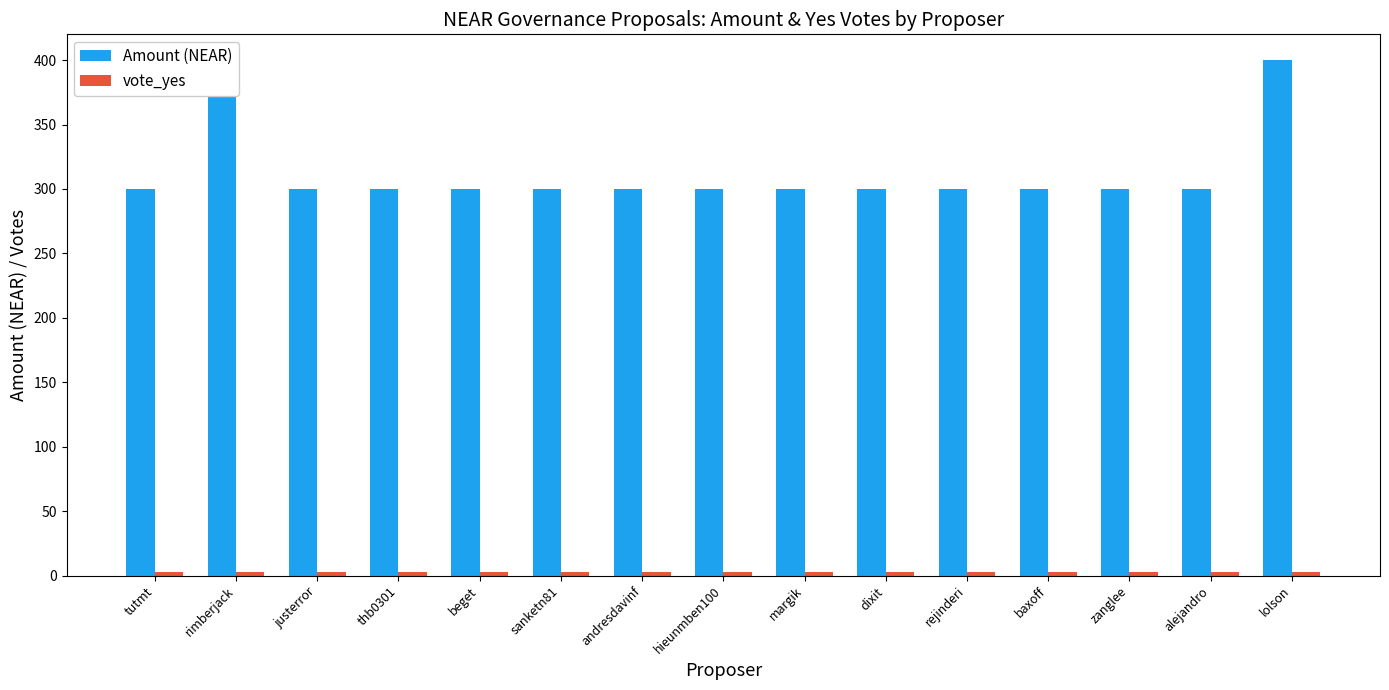

What is the difference between the highest and lowest values at andresdavinf?

297